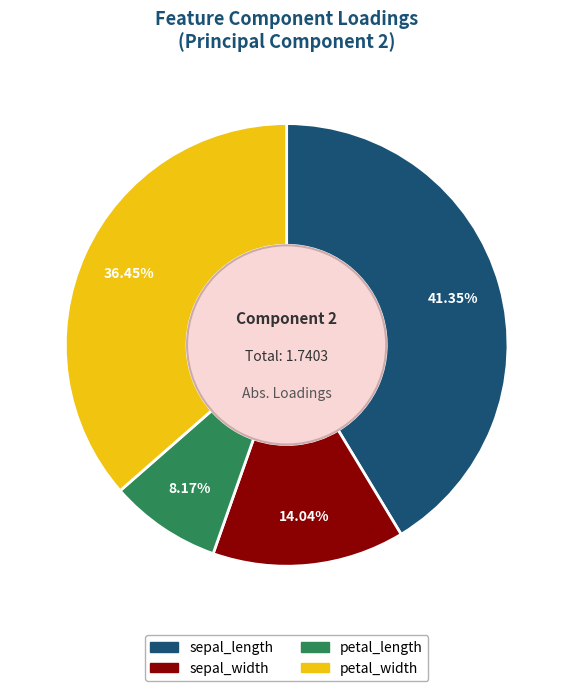

Does sepal_width account for over 50% of the chart?

No